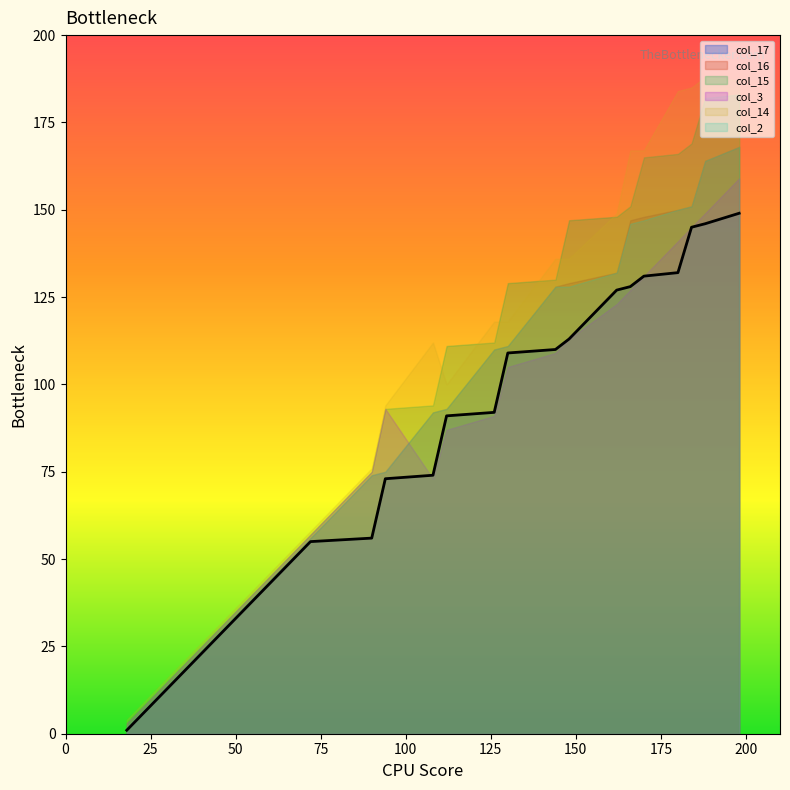

At how many categories does at least one series exceed 3?

20